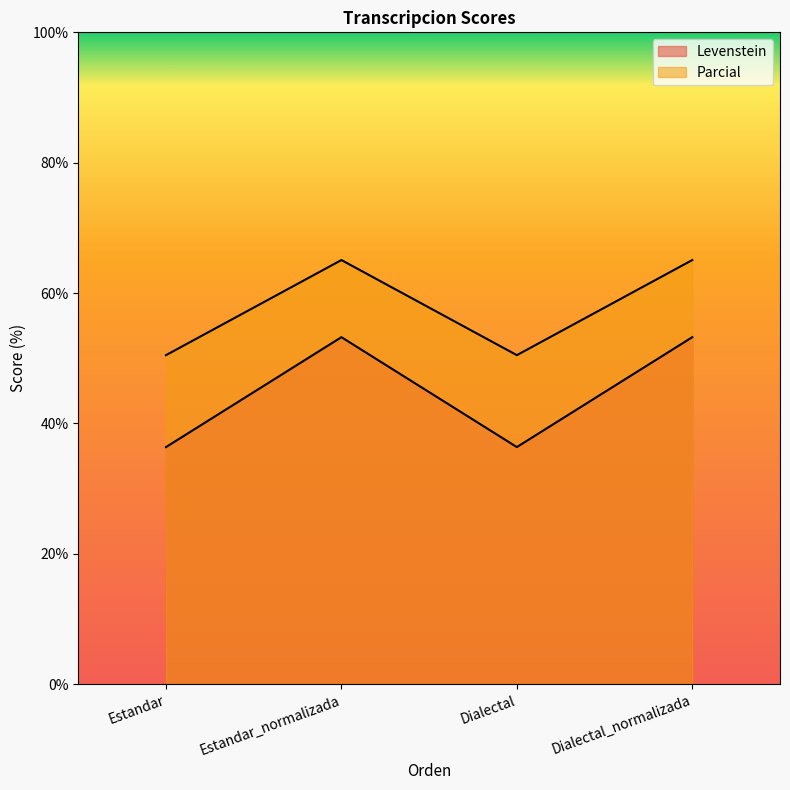

At how many categories does at least one series exceed 60?

2